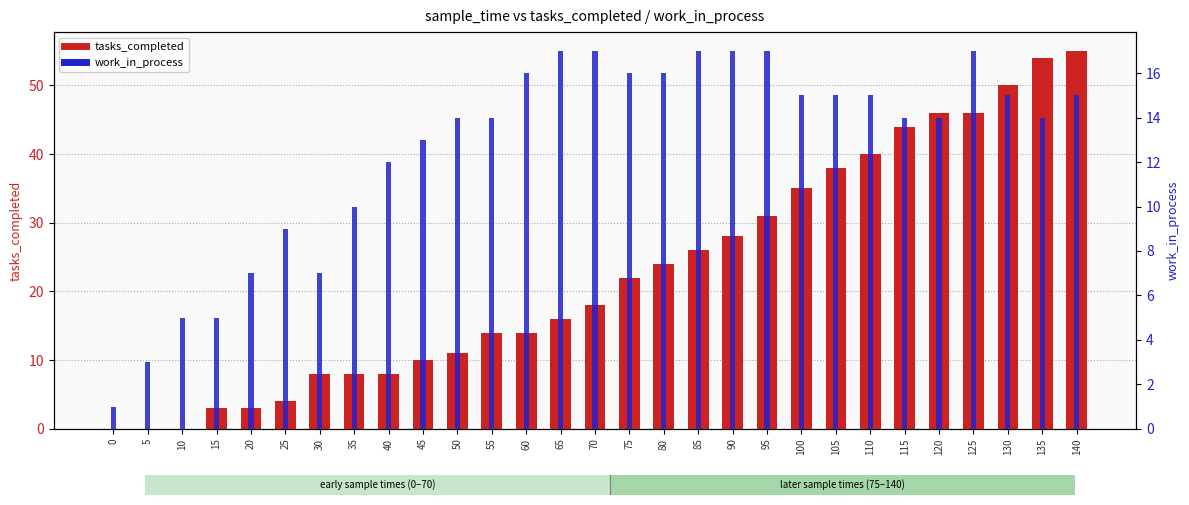

Which series has the largest range (max minus min)?

tasks_completed